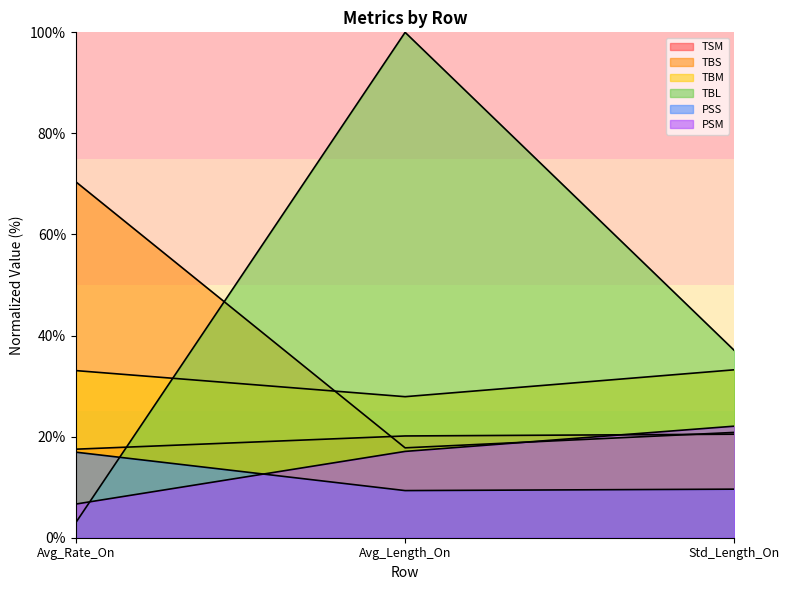

Count the number of data series in this chart.

6